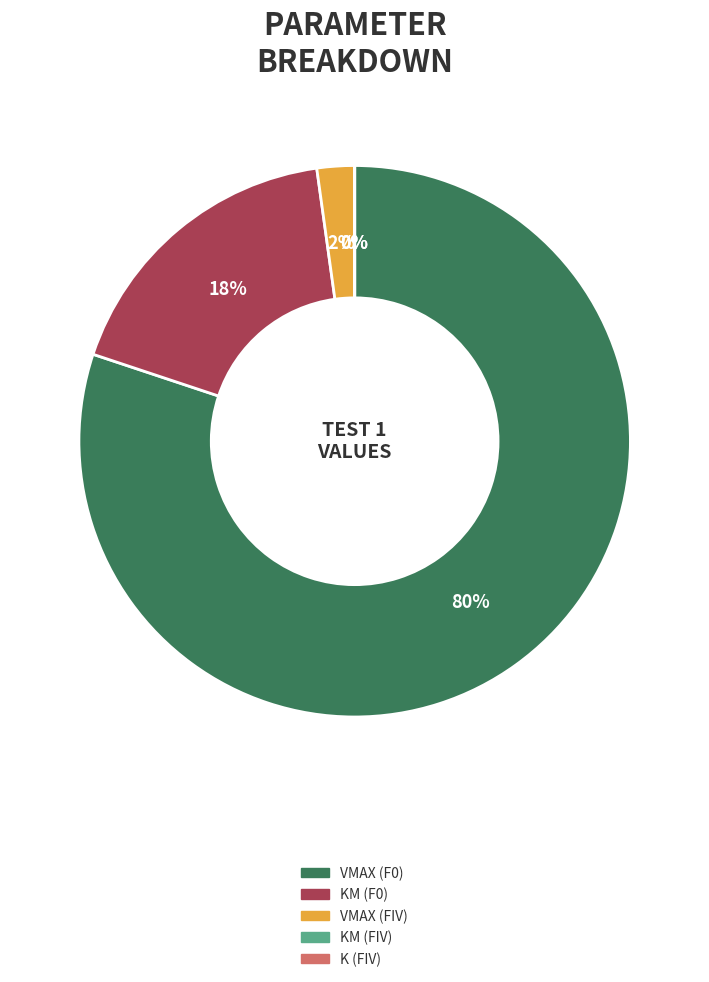

Is there any slice that represents more than half of the pie?

Yes